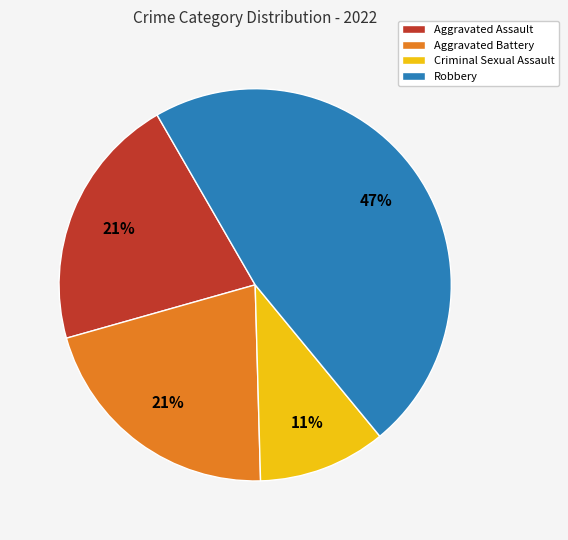

Combined, do Aggravated Assault and Criminal Sexual Assault account for over 50%?

No